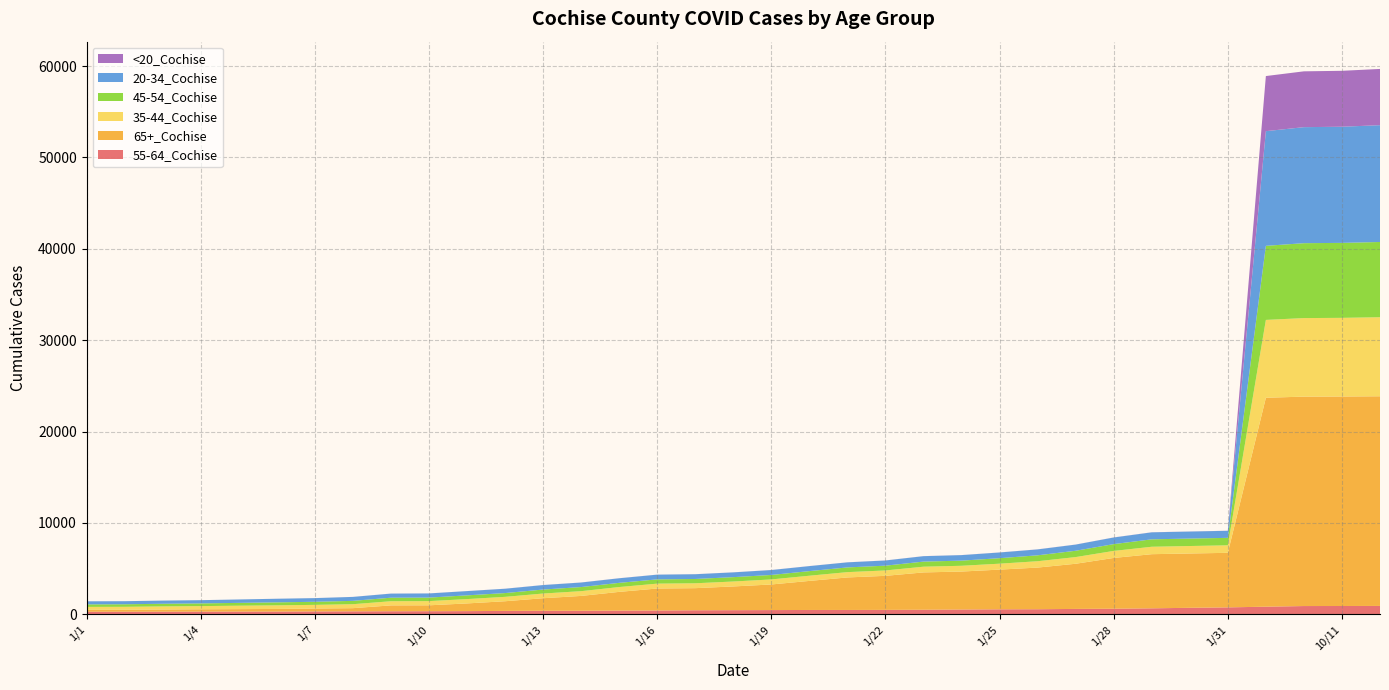

Reading left to right, what are all the values shown in this chart?

55-64_Cochise: 283	286	290	295	301	303	318	327	337	342	351	374	390	392	409	419	444	455	465	477	478	487	503	527	549	557	592	613	656	714	760	836	906	911	919
65+_Cochise: 208	211	236	257	268	286	316	347	641	644	842	1058	1372	1622	2048	2405	2419	2596	2801	3180	3558	3725	4083	4155	4344	4559	4942	5557	5925	5943	5970	22863	22916	22924	22942
35-44_Cochise: 322	325	339	348	375	394	401	434	455	459	474	480	513	521	528	534	535	540	552	567	581	589	626	630	650	694	731	769	813	818	821	8518	8596	8608	8650
45-54_Cochise: 276	279	290	295	309	327	337	366	386	386	408	414	436	449	459	467	470	477	489	504	516	524	558	564	600	648	690	744	813	815	818	8106	8196	8204	8233
20-34_Cochise: 334	335	347	353	372	393	401	431	448	454	466	472	491	496	501	516	519	522	539	548	554	567	593	603	624	646	675	724	765	767	772	12548	12696	12710	12783
<20_Cochise: 2	2	2	2	2	3	3	4	5	5	5	6	6	6	6	6	6	6	6	6	6	6	6	6	6	7	7	8	8	8	8	6031	6109	6119	6154